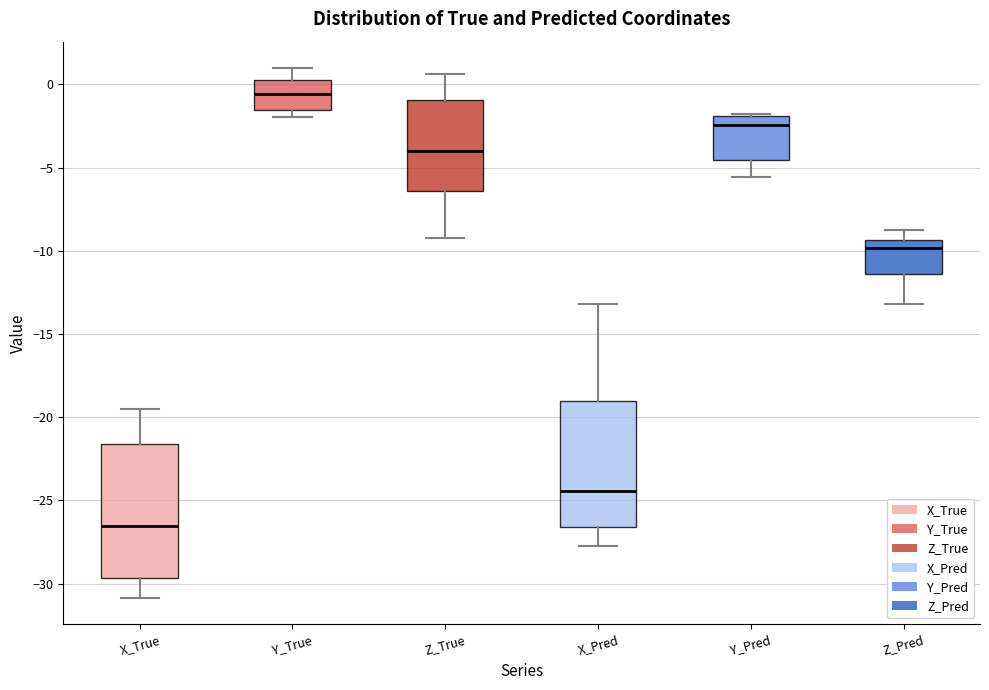

Reading left to right, transcribe this box plot: for each box, give where its median line is, the range the box spans, and where its two whiskers end, as read against the y-axis. The values are not printed on the chart, so give them approximately, as read against the axis.

X_True: median -26.5, box -29.5 to -21.5, whiskers -31.0 to -19.5
Y_True: median -0.5, box -1.5 to 0.5, whiskers -2.0 to 1.0
Z_True: median -4.0, box -6.5 to -1.0, whiskers -9.0 to 0.5
X_Pred: median -24.5, box -26.5 to -19.0, whiskers -27.5 to -13.0
Y_Pred: median -2.5, box -4.5 to -2.0, whiskers -5.5 to -2.0
Z_Pred: median -10.0, box -11.5 to -9.5, whiskers -13.0 to -8.5